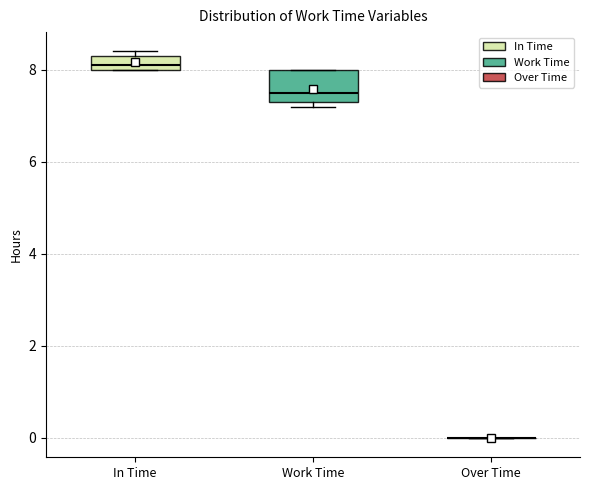

Reading left to right, transcribe this box plot: for each box, give where its median line is, the range the box spans, and where its two whiskers end, as read against the y-axis. The values are not printed on the chart, so give them approximately, as read against the axis.

In Time: median 8.2, box 8.0 to 8.4, whiskers 8.0 to 8.4 (just above the box's upper edge)
Work Time: median 7.6, box 7.4 to 8.0, whiskers 7.2 to 8.0
Over Time: box collapsed to a line at 0.0, whiskers 0.0 to 0.0